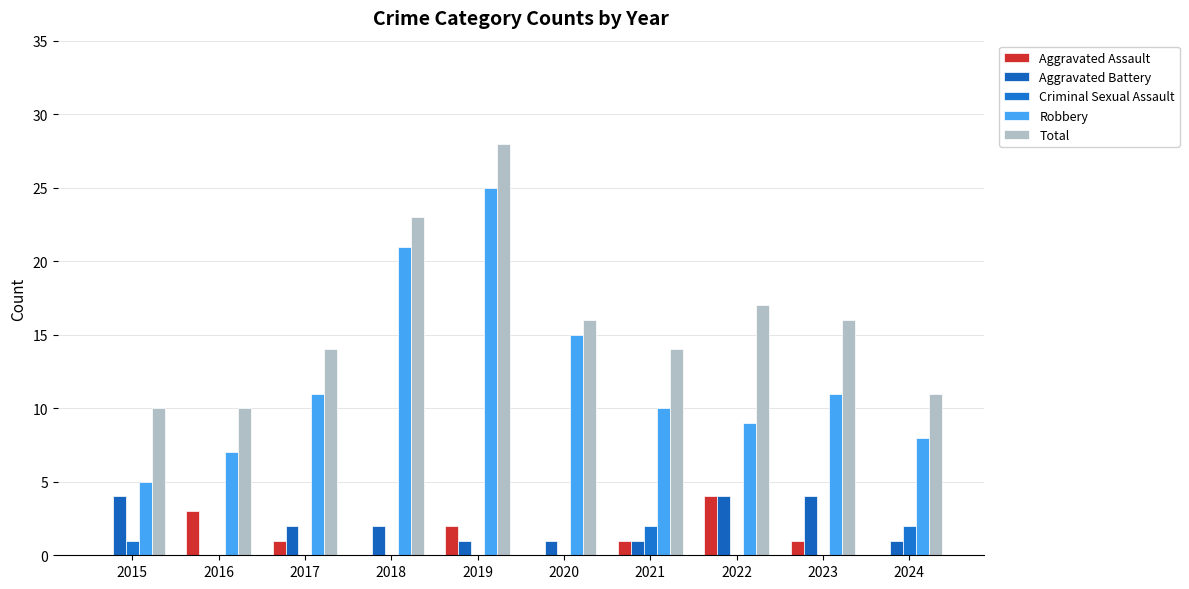

How many categories are shown in the chart?

10